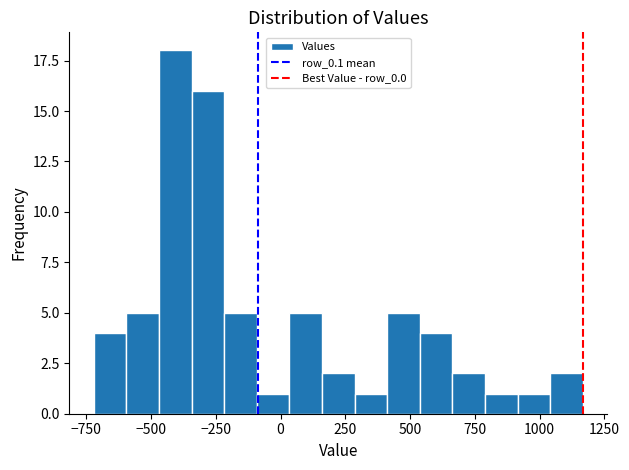

Read against the x-axis, roughly where is the centre of the tallest bar?

-400